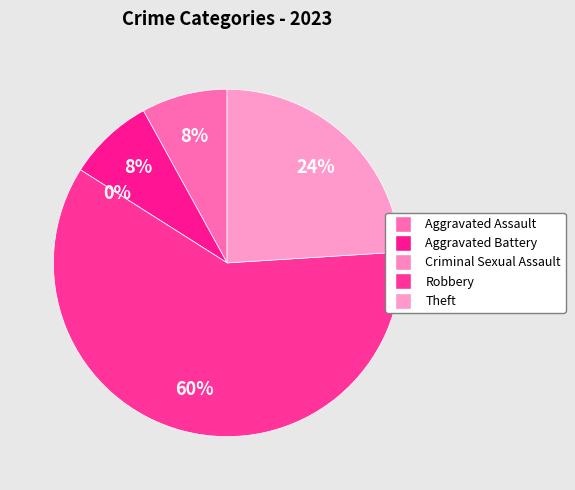

Which category has the smallest portion of the pie?

Criminal Sexual Assault